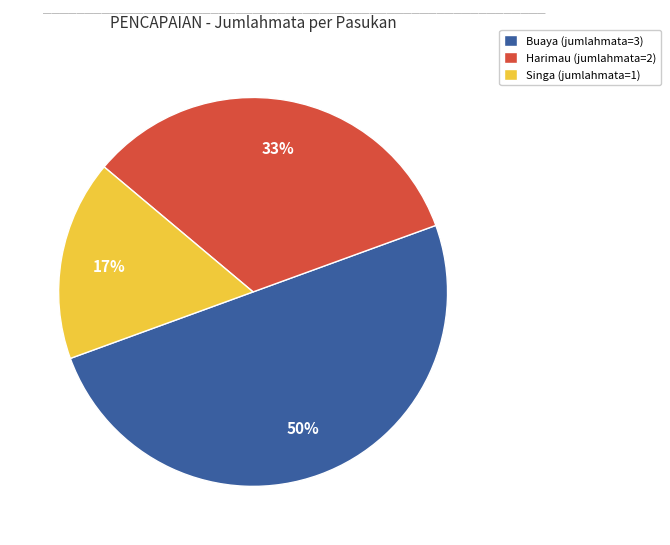

To the nearest percent, what is the average slice percentage?

33%